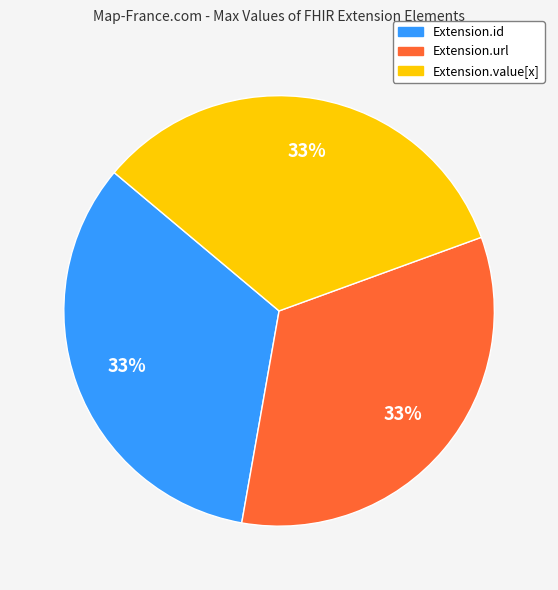

To the nearest percent, what is the average slice percentage?

33%